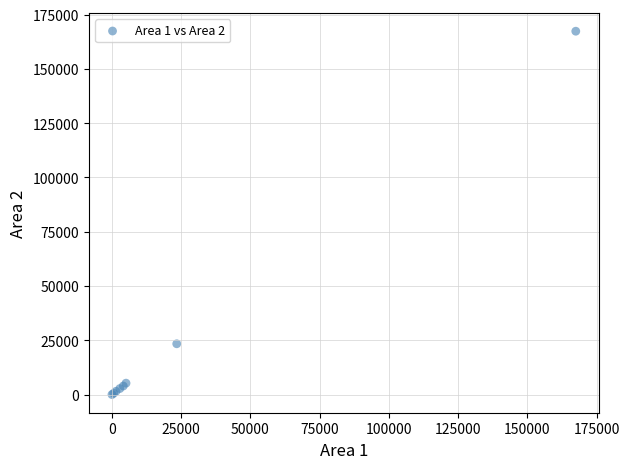

What Y value in the scatter plot is closest to 83678?

23387.0